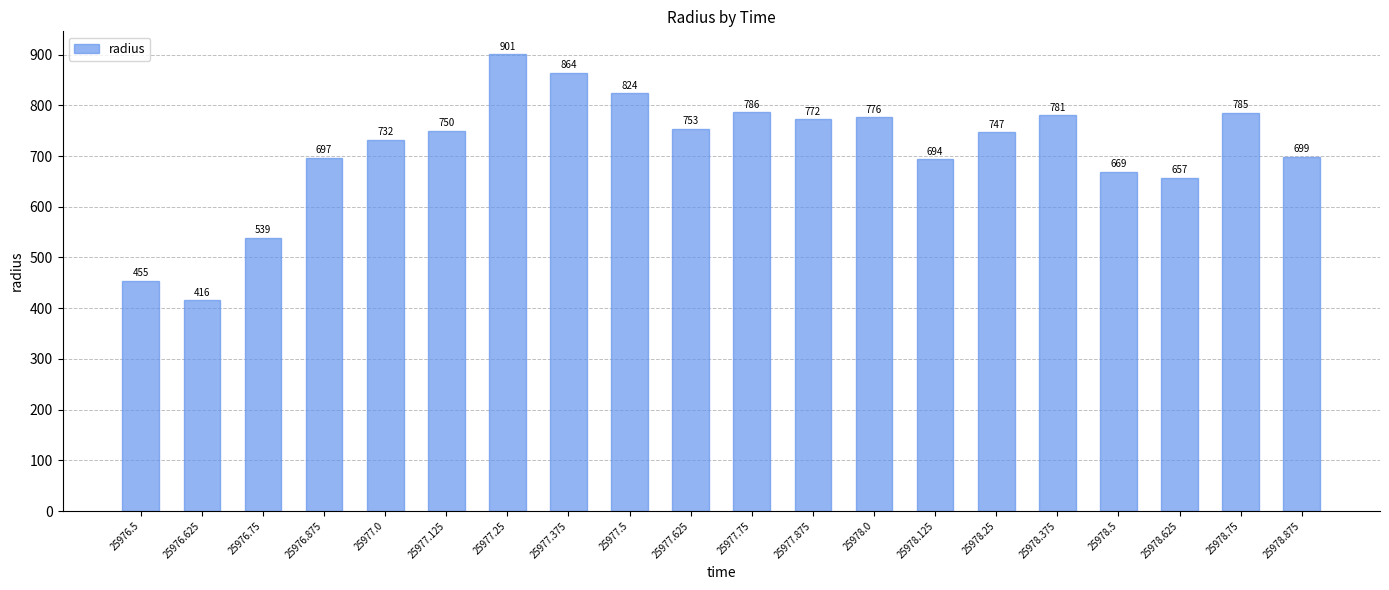

List the labels in order of value, smallest first.

25976.625, 25976.5, 25976.75, 25978.625, 25978.5, 25978.125, 25976.875, 25978.875, 25977.0, 25978.25, 25977.125, 25977.625, 25977.875, 25978.0, 25978.375, 25978.75, 25977.75, 25977.5, 25977.375, 25977.25